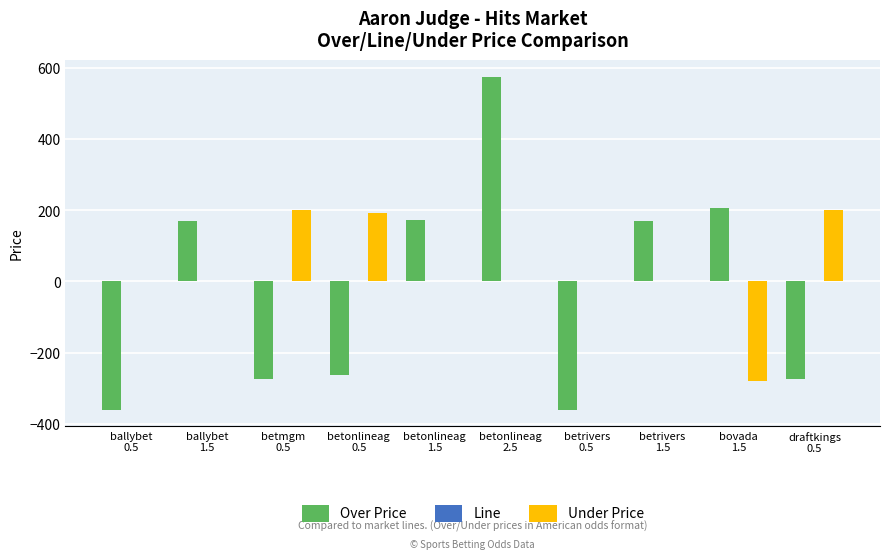

How many series are shown in this chart?

3